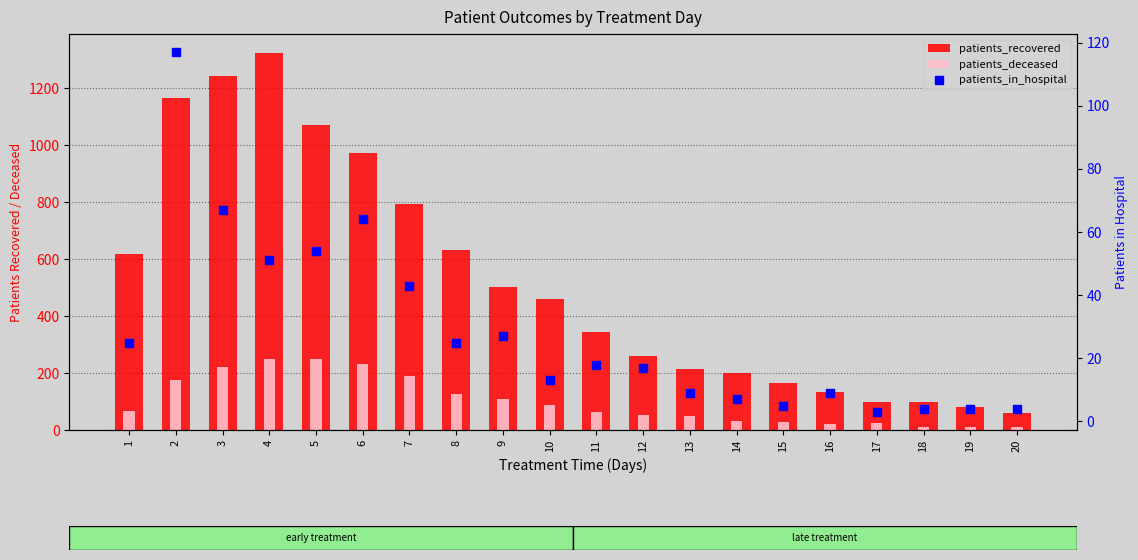

At which category is the sum across all series the highest?

4